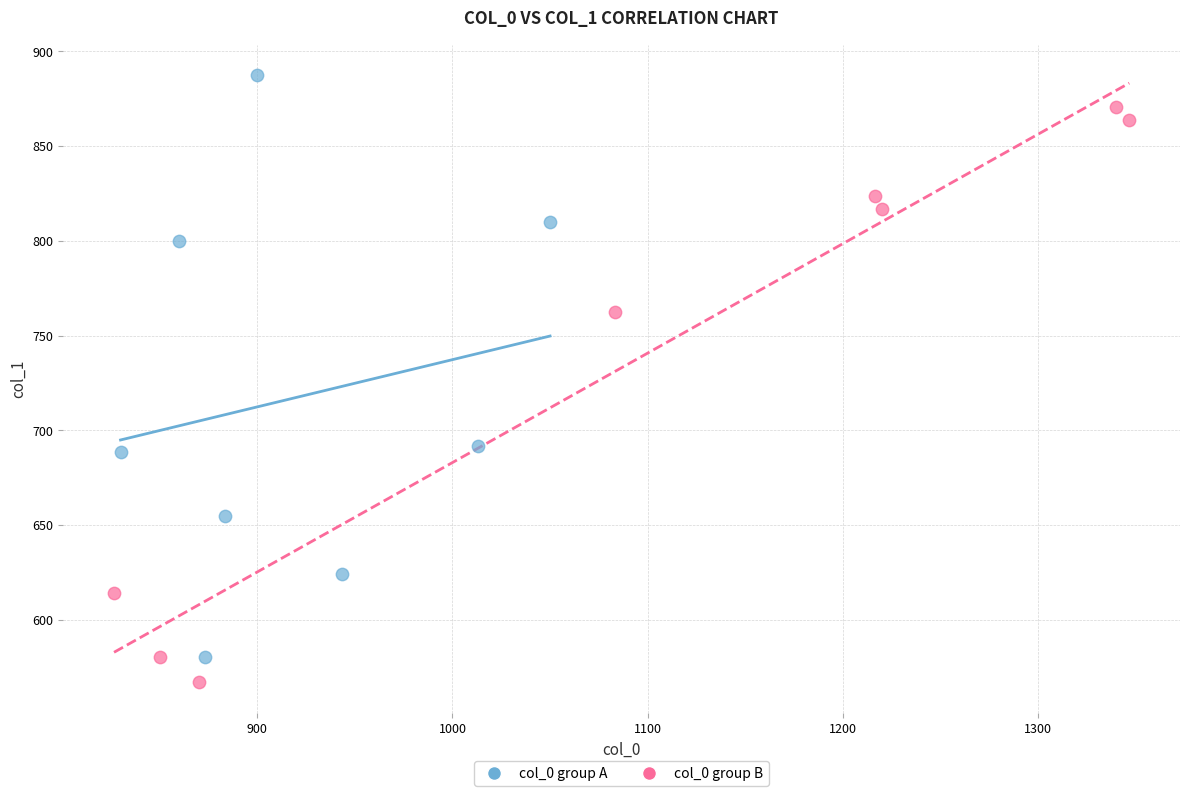

Which series contains the lowest Y value?

col_0 group B